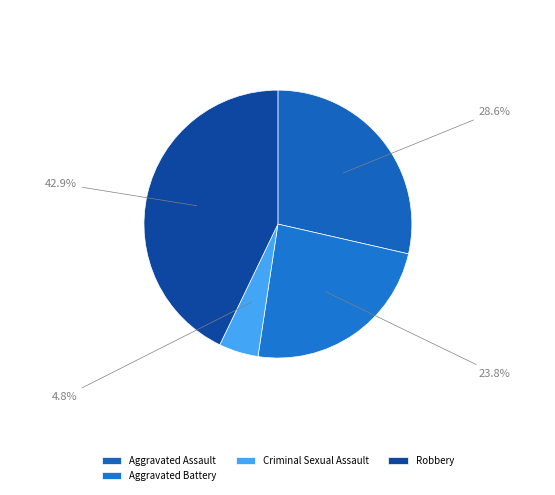

Rank the categories by value from highest to lowest.

Robbery, Aggravated Assault, Aggravated Battery, Criminal Sexual Assault